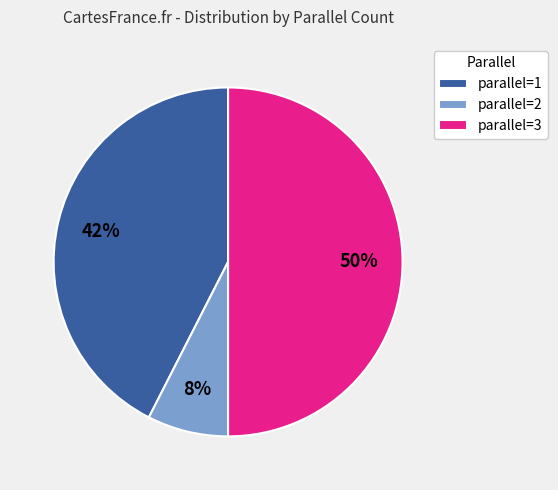

To the nearest percent, what is the combined percentage of parallel=3 and parallel=1?

92%